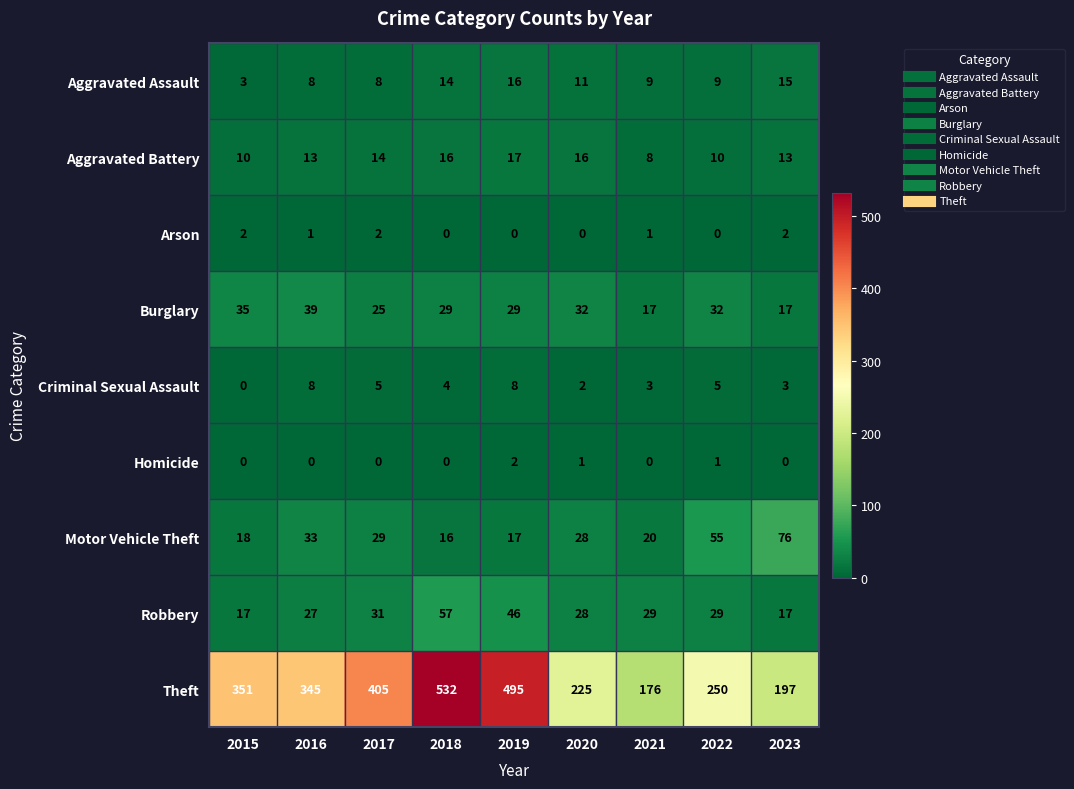

At which label is Criminal Sexual Assault closest to 4?

2018